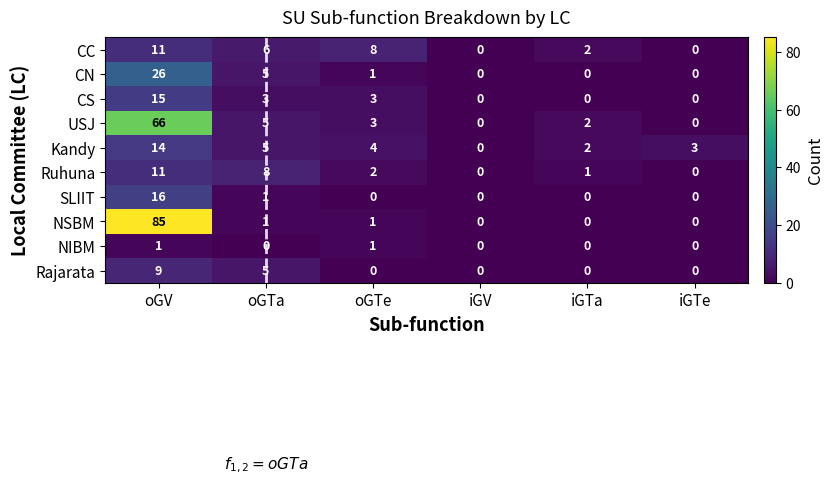

List the labels in order of Kandy value, largest first.

oGV, oGTa, oGTe, iGTe, iGTa, iGV